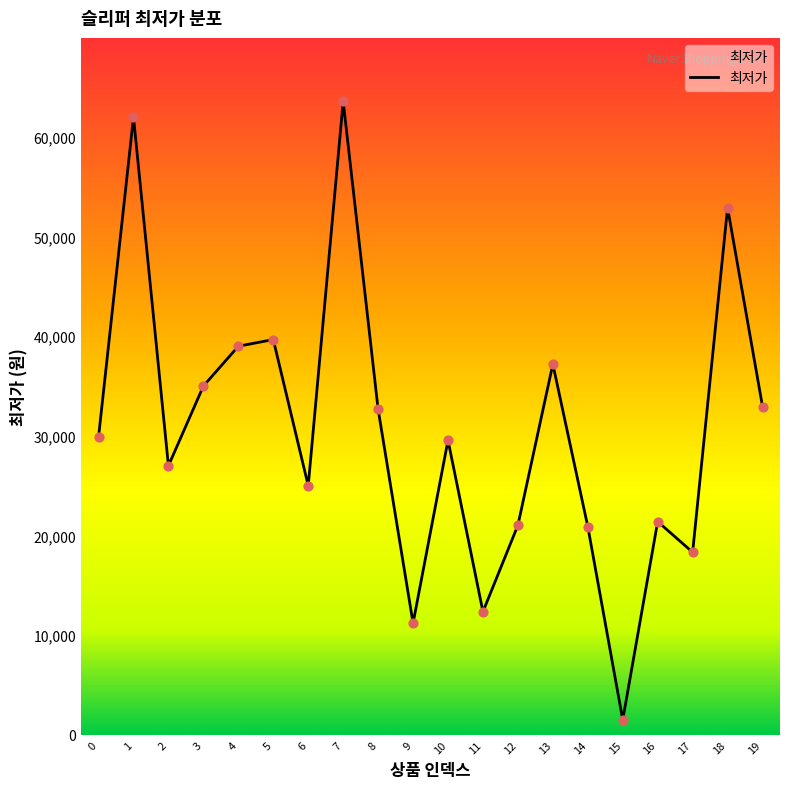

Approximately how many times larger is the value at 3 compared to 19?

1.1